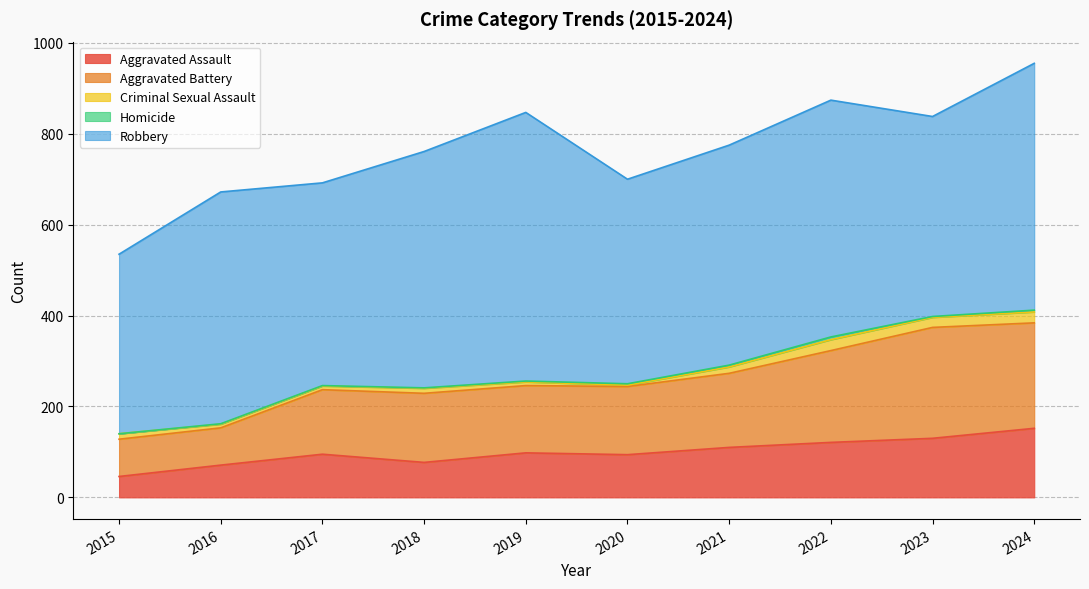

True or false: Robbery has a value of 440 at 2023.

True